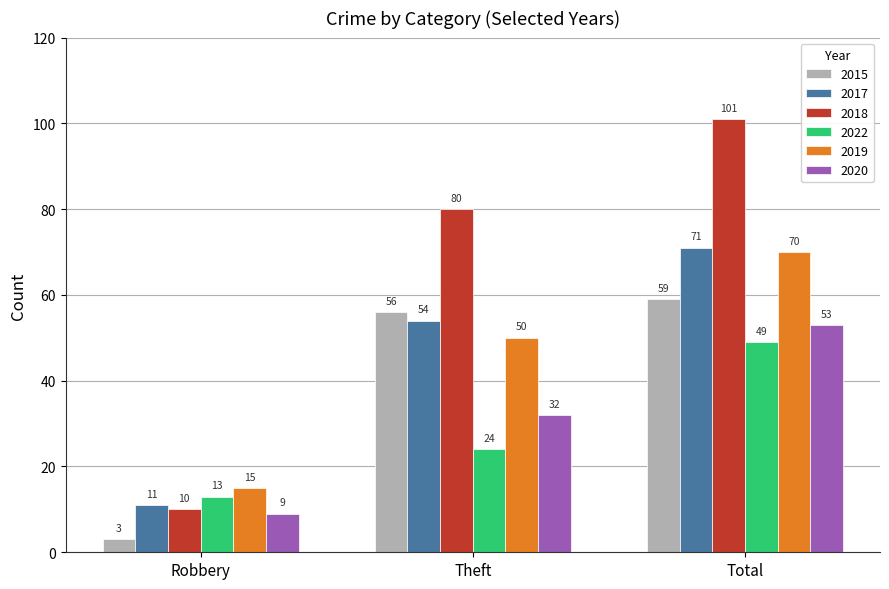

The value of 2017 at Theft is 54. True or false?

True